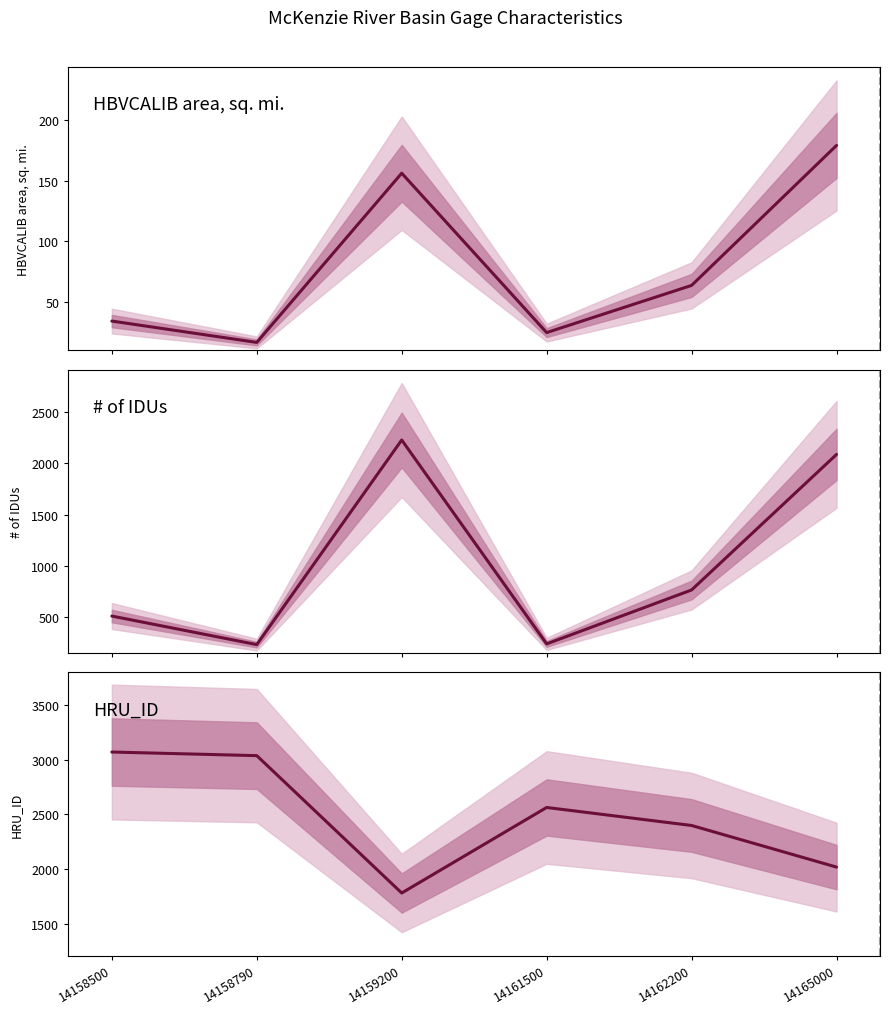

At which category is the sum across all series the highest?

14165000